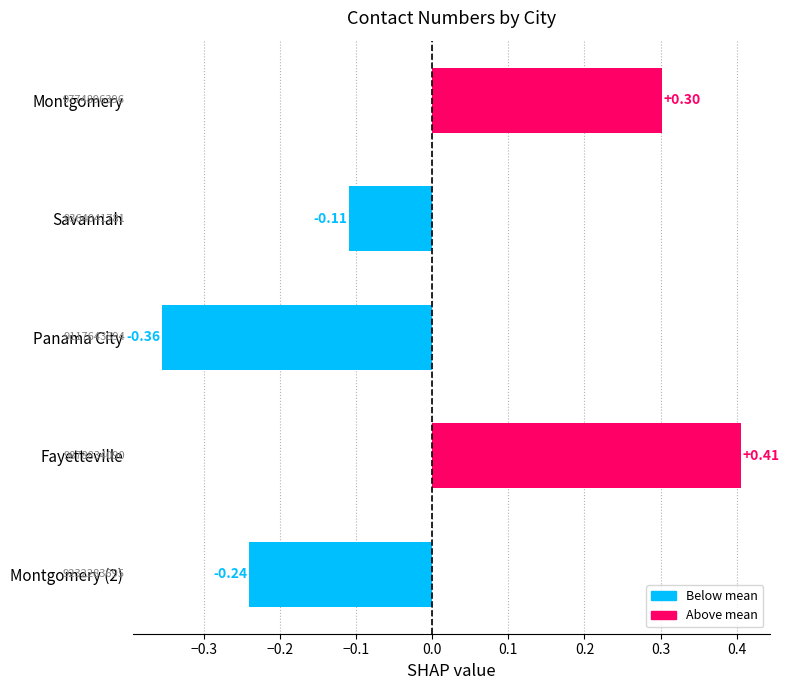

Where is the data nearest to the value 0?

Savannah